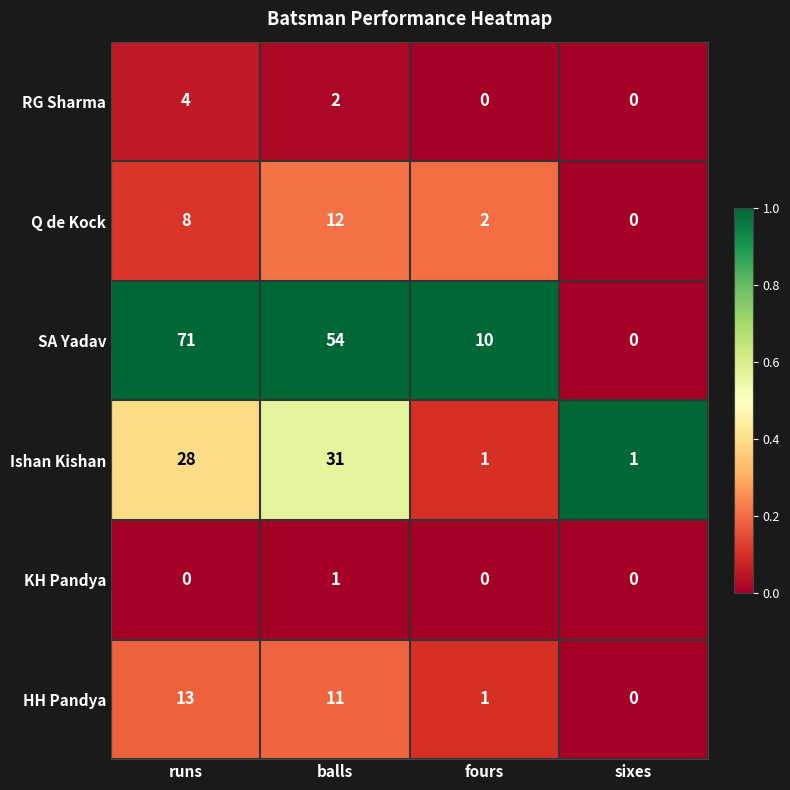

Reading right to left, transcribe all the data shown in this chart.

RG Sharma: sixes=0	fours=0	balls=2	runs=4
Q de Kock: sixes=0	fours=2	balls=12	runs=8
SA Yadav: sixes=0	fours=10	balls=54	runs=71
Ishan Kishan: sixes=1	fours=1	balls=31	runs=28
KH Pandya: sixes=0	fours=0	balls=1	runs=0
HH Pandya: sixes=0	fours=1	balls=11	runs=13